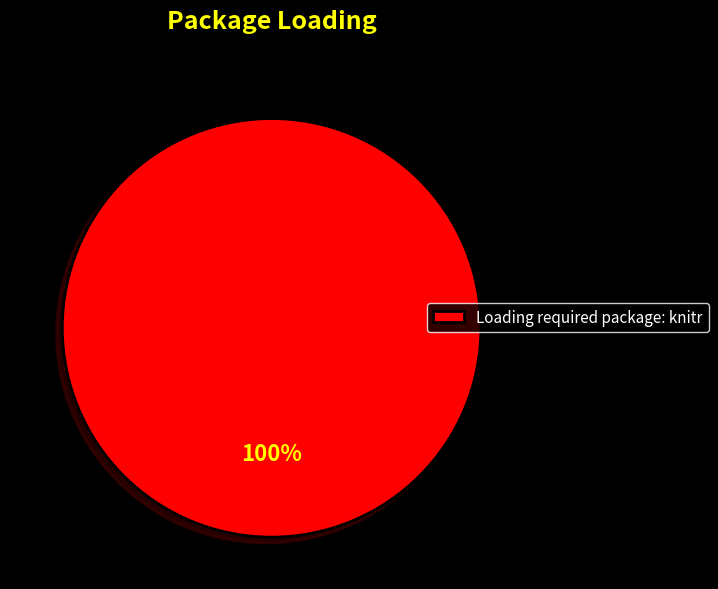

True or false: Loading required package: knitr accounts for 100% of the total.

True